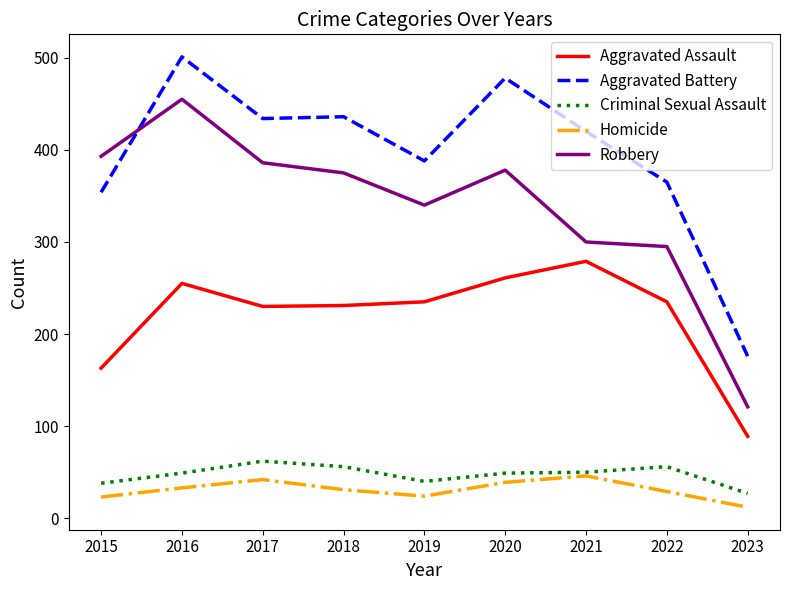

What is the difference between the maximum and minimum values in the Robbery series?

334